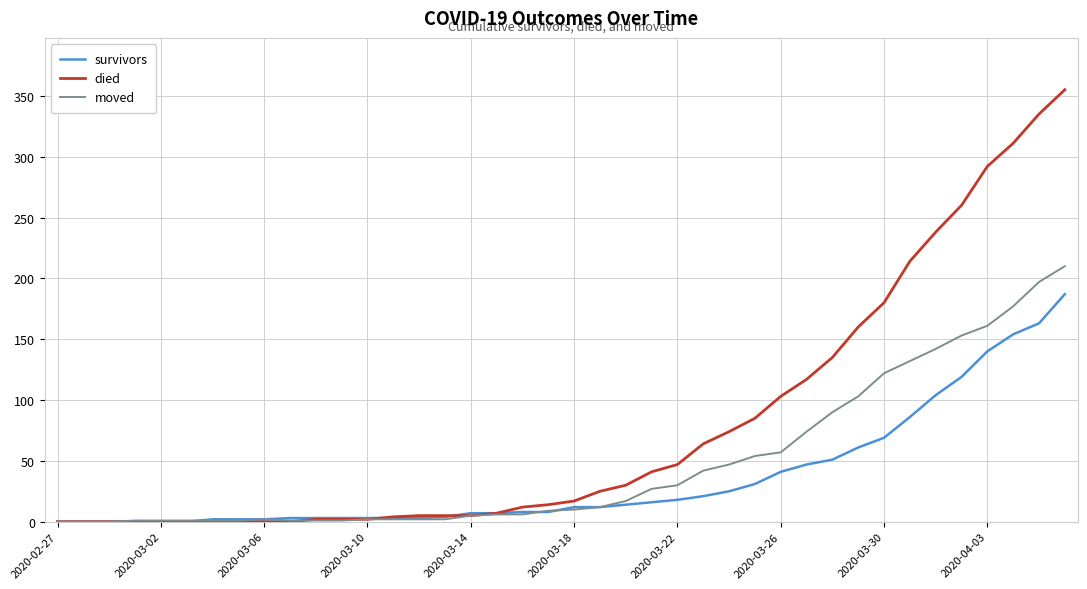

Which series has the largest total across all categories?

died